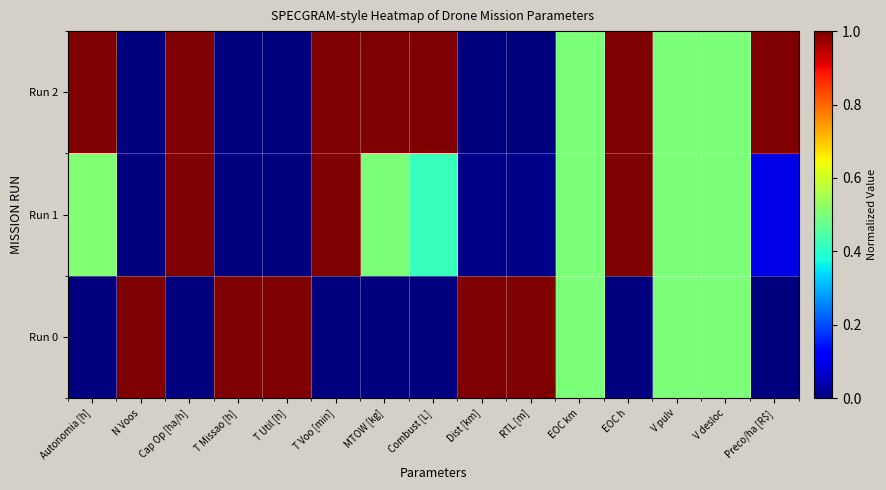

Rank the series by their maximum value, from lowest to highest.

Run 0, Run 1, Run 2